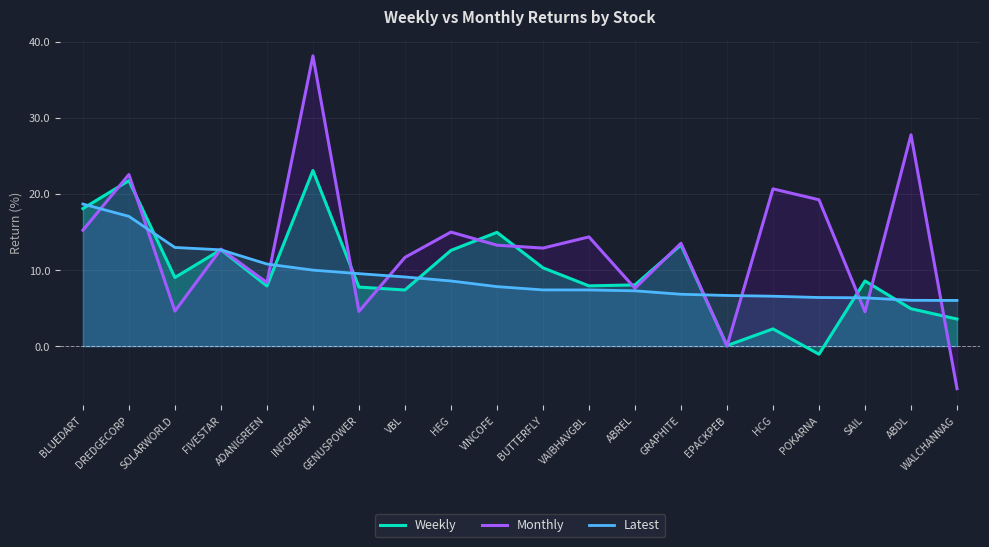

What is the minimum value shown in the chart?

-5.6